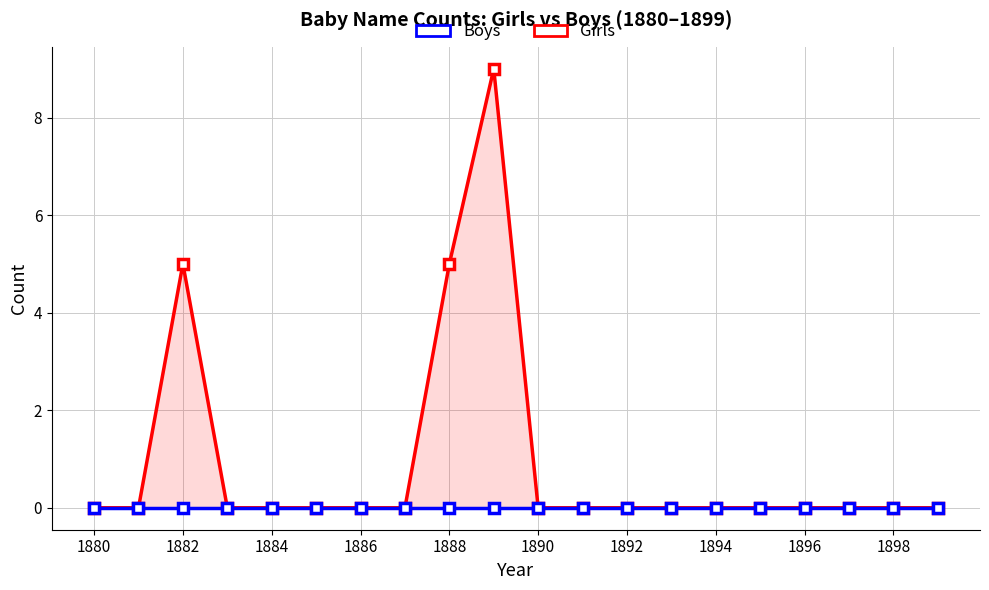

At how many categories does at least one series exceed 8?

1